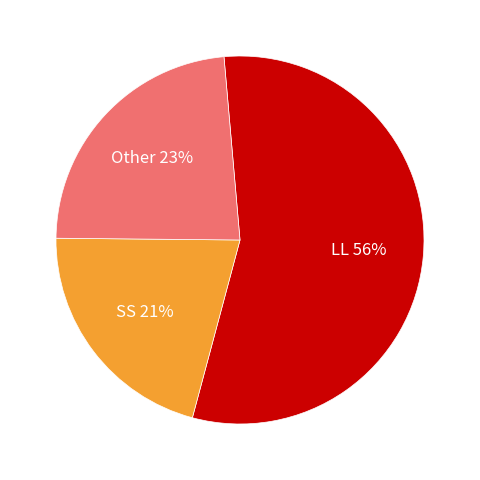

Which category accounts for the majority?

LL